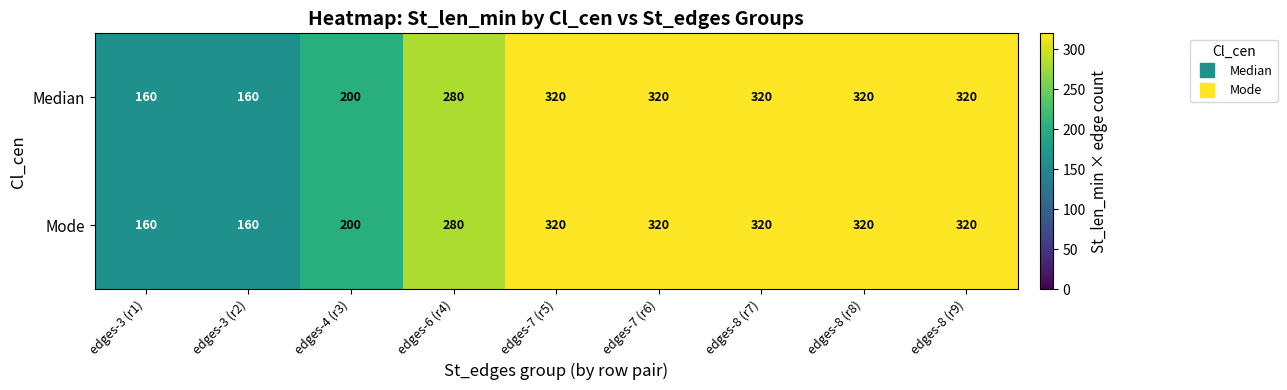

The Mode series shows 200 at edges-4 (r3). True or false?

True